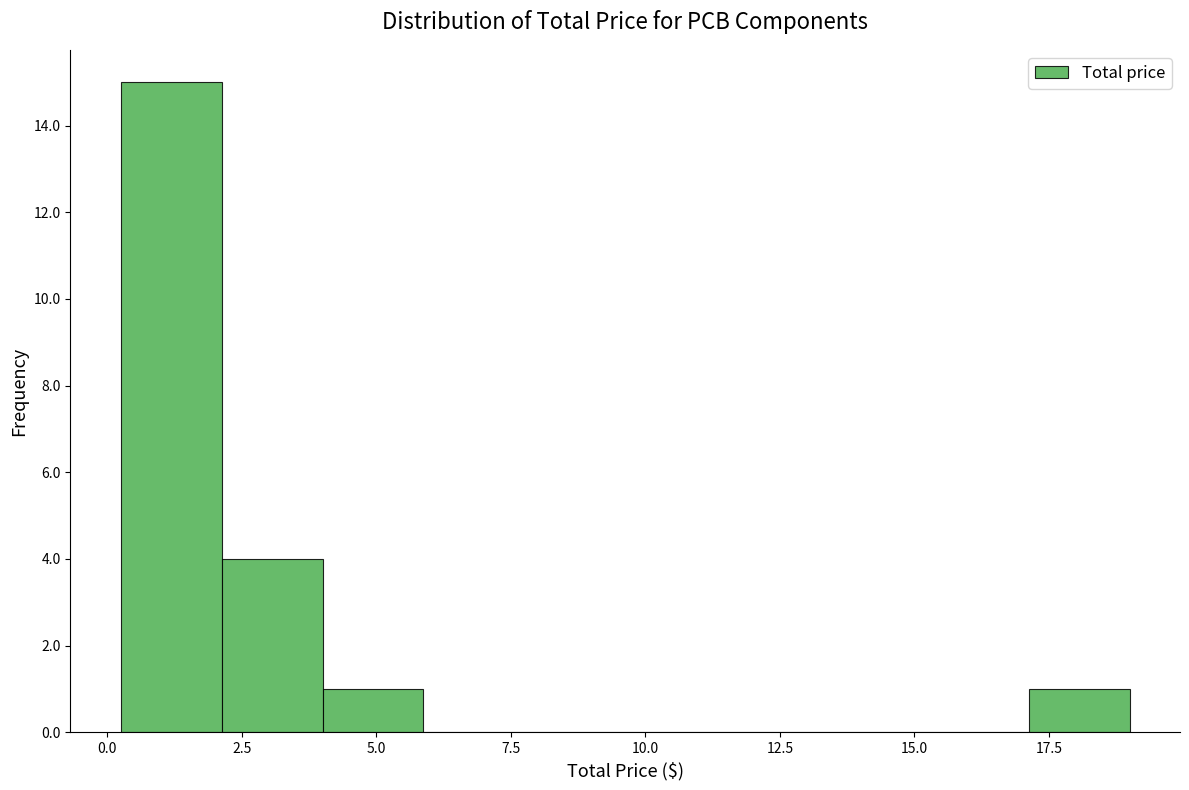

Around what value on the x-axis is the tallest bar? Give the approximate position of its centre, as read against the axis.

1.0